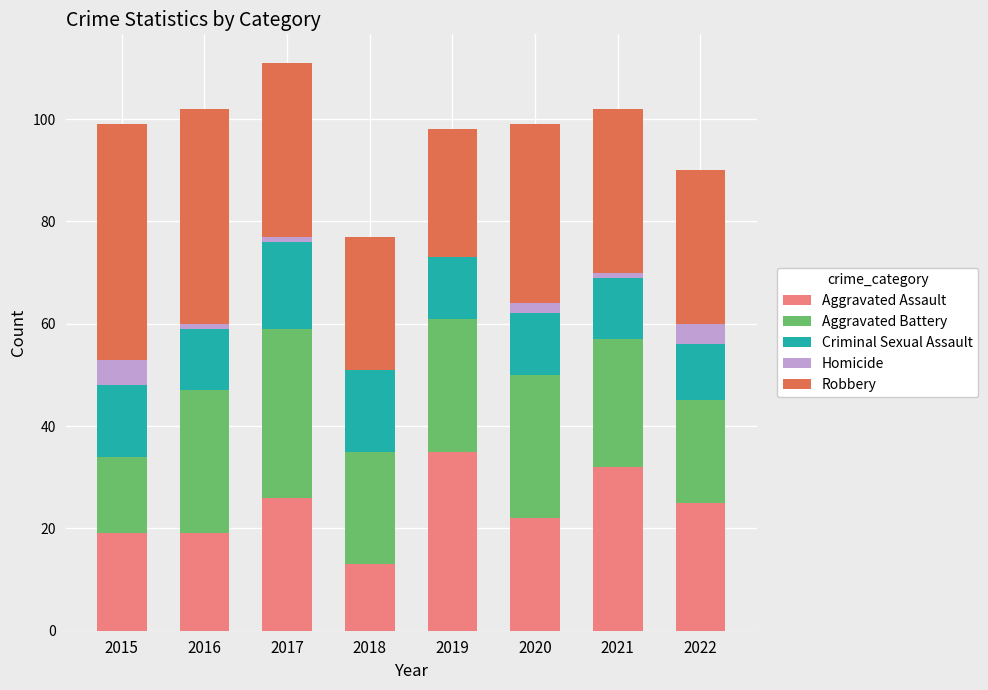

Count the number of data series in this chart.

5